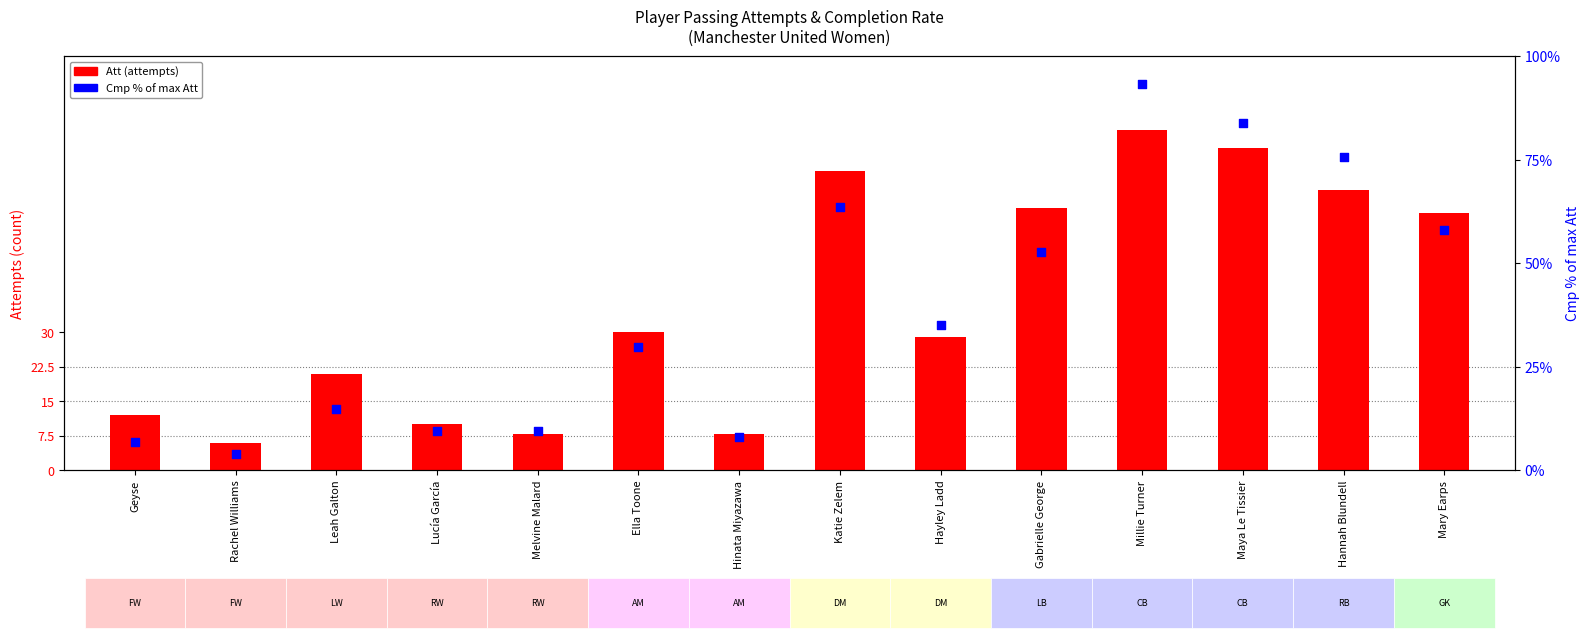

At which category is the sum across all series the highest?

Millie Turner